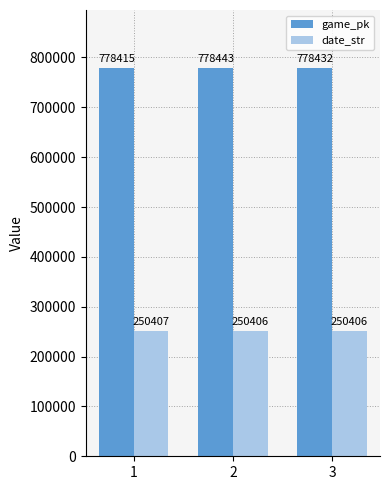

The value of game_pk at 2 is 225727. True or false?

False